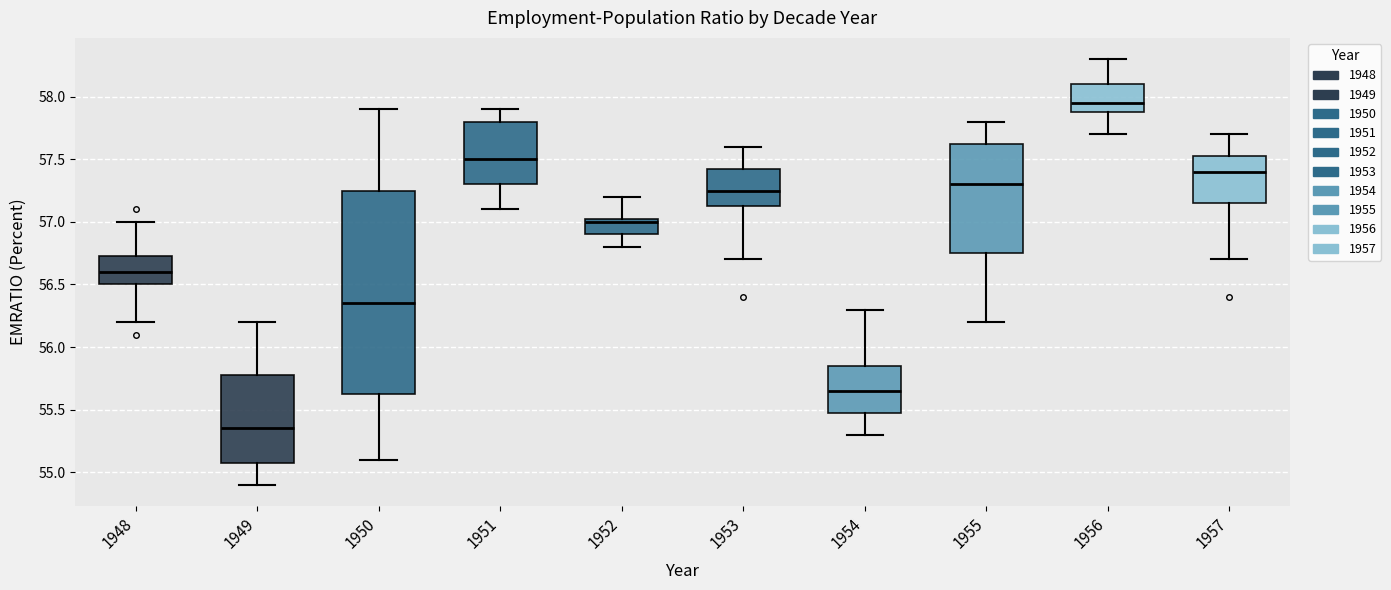

Where is the upper edge of the box at x = 1955 on the y-axis? The values are not printed on the chart, so give them approximately, as read against the axis.

57.65